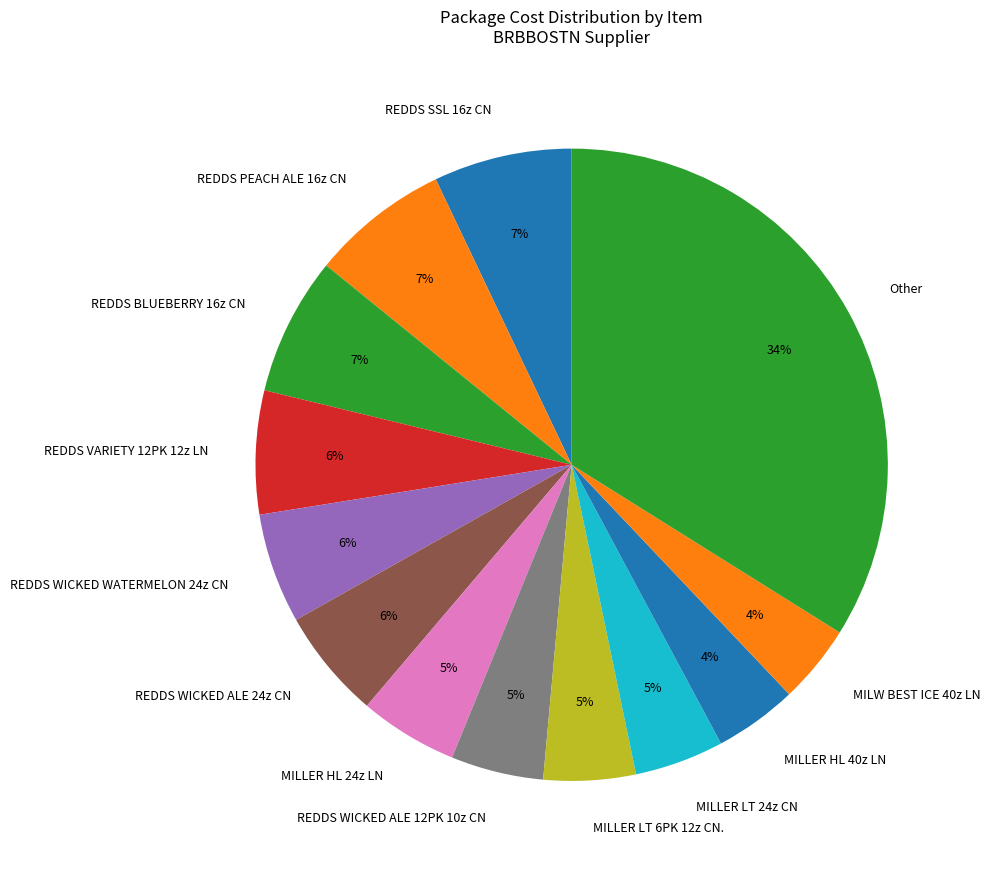

How many slices are in this pie chart?

13